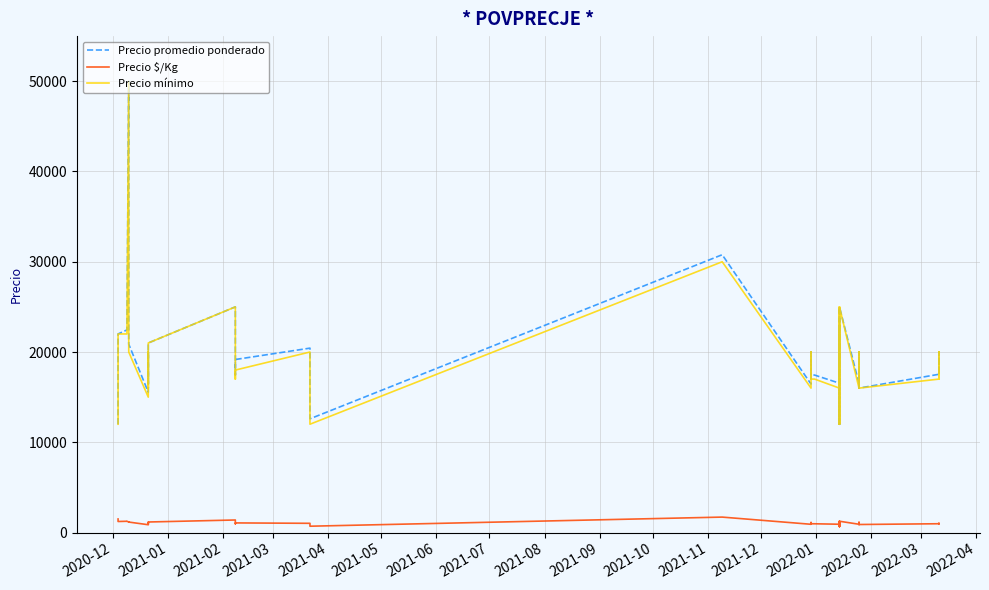

Does the chart display data point markers on the line(s)?

No